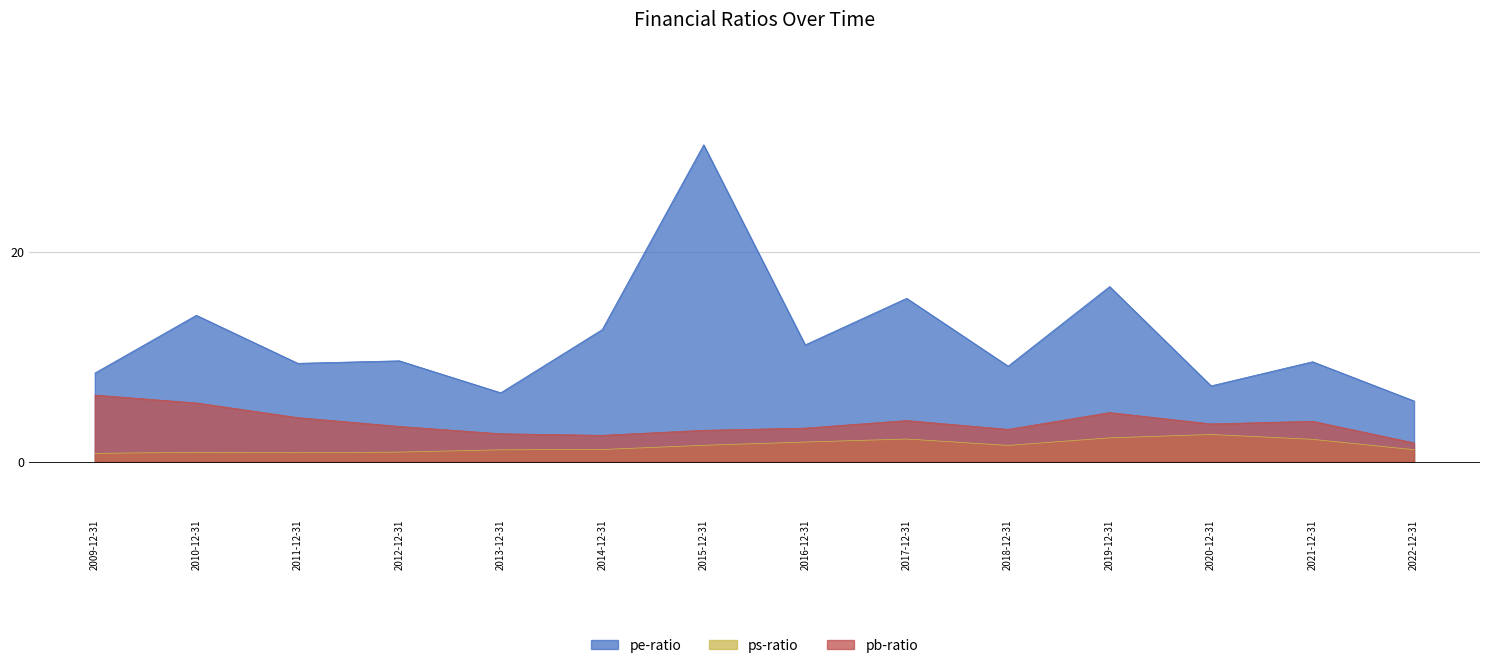

Where is the first local minimum for pe-ratio?

2011-12-31